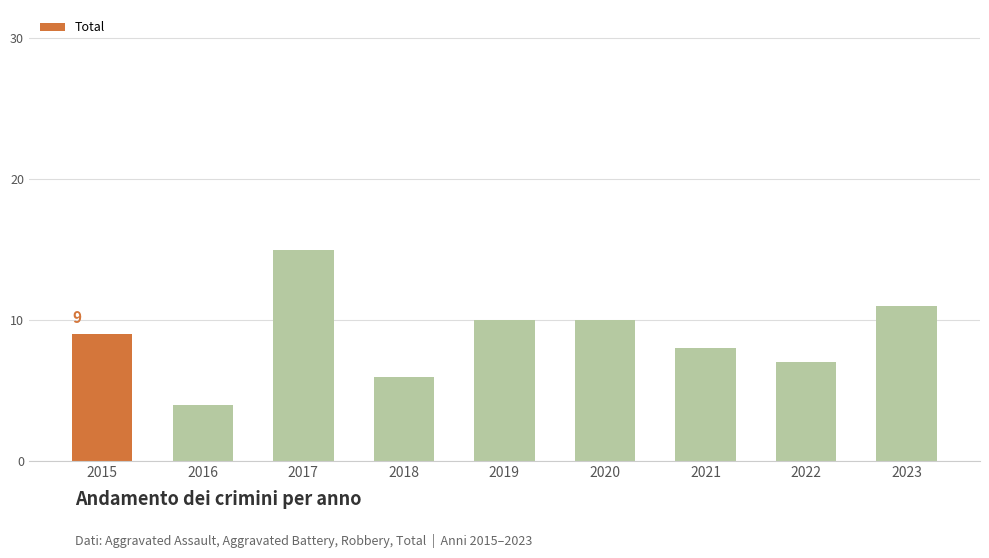

Is it true that the value at 2018 is 6?

True